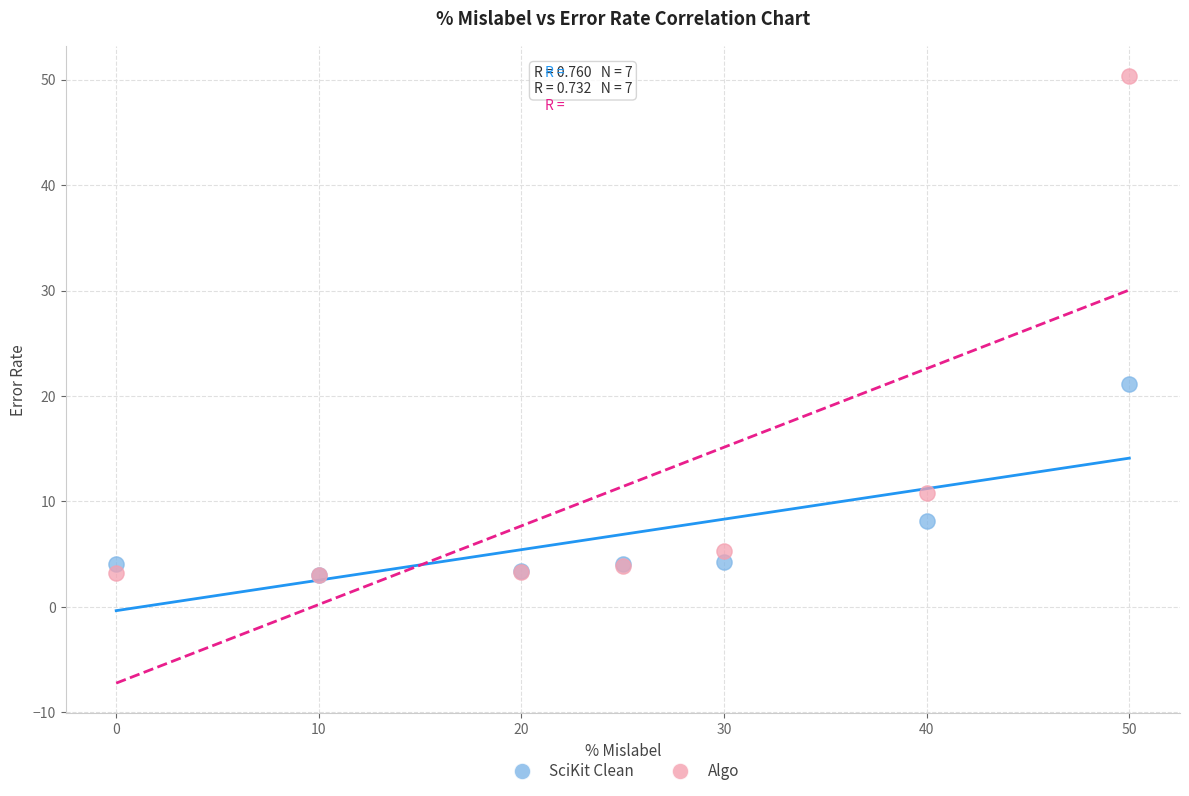

In the SciKit Clean series, what Y value is closest to 12?

8.1